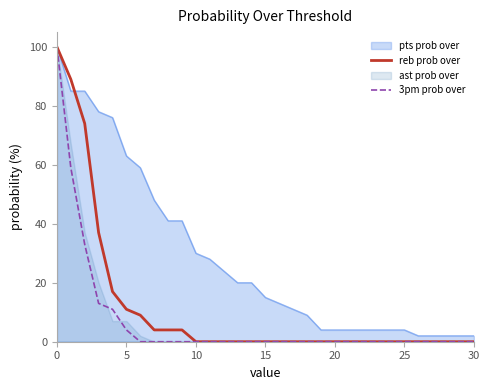

How many data points in reb prob over are above 0?

10